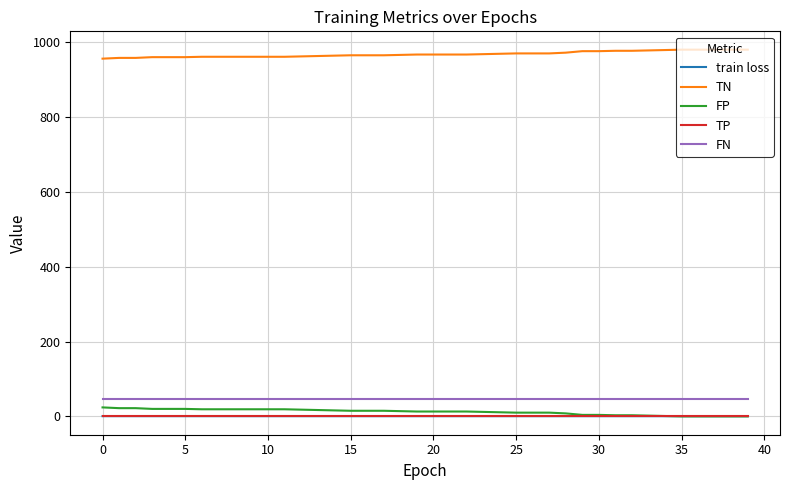

Which series has the largest total across all categories?

TN